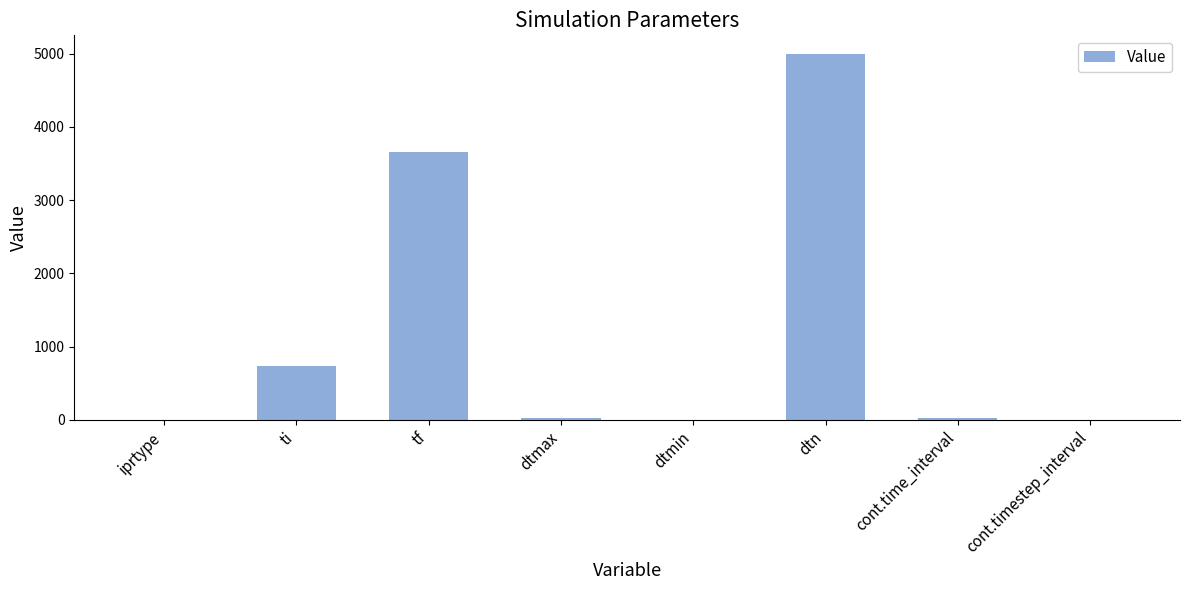

What is the difference between the values at dtmin and cont.timestep_interval?

1.0